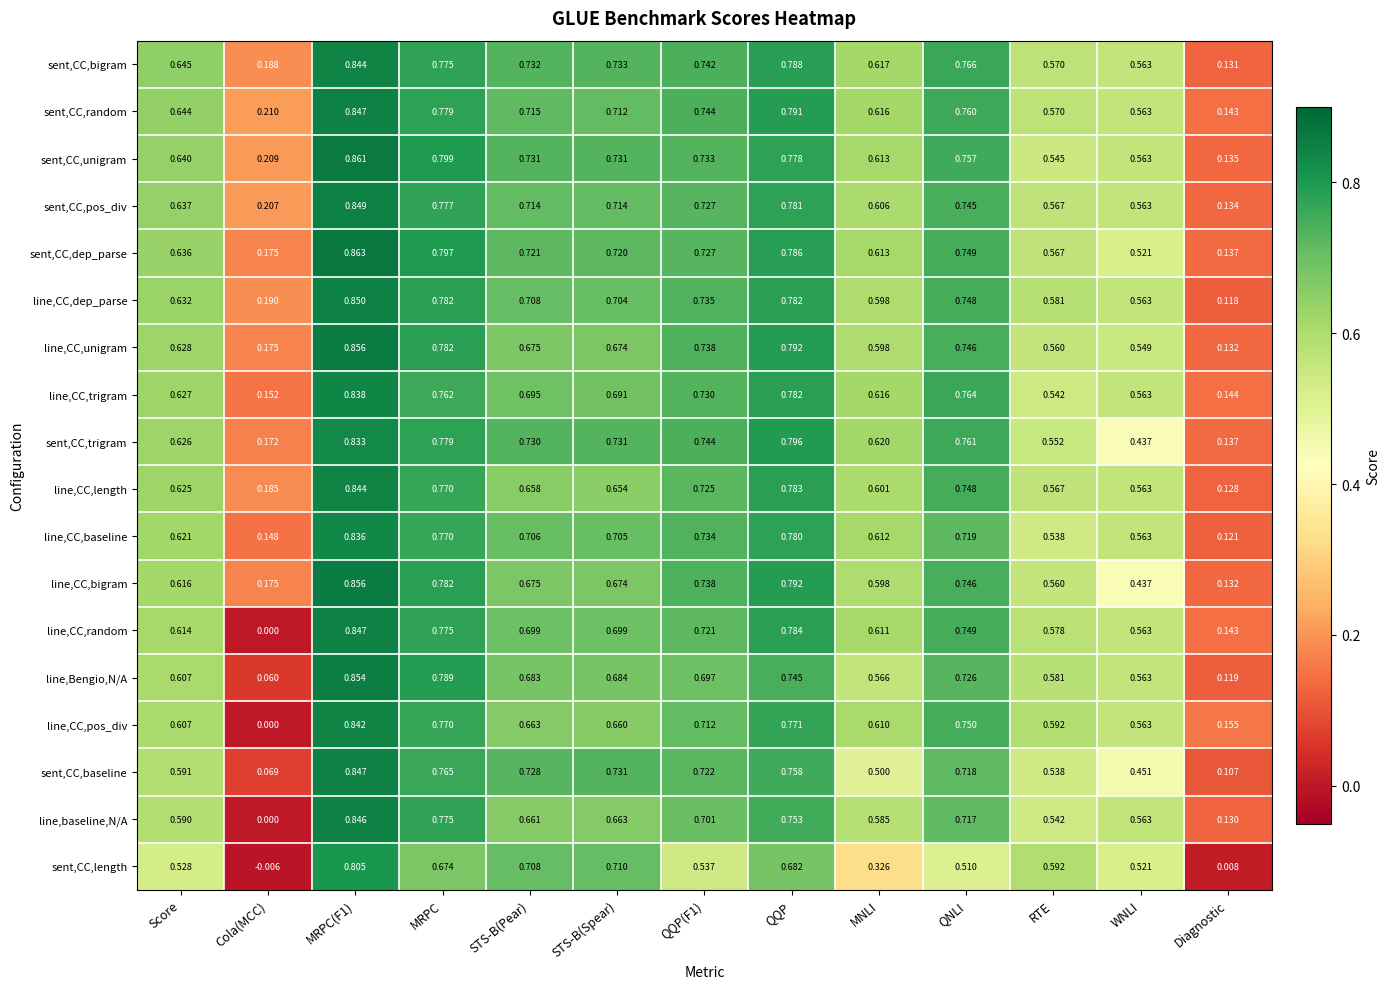

Which series changed the most between STS-B(Spear) and QNLI?

sent,CC,length